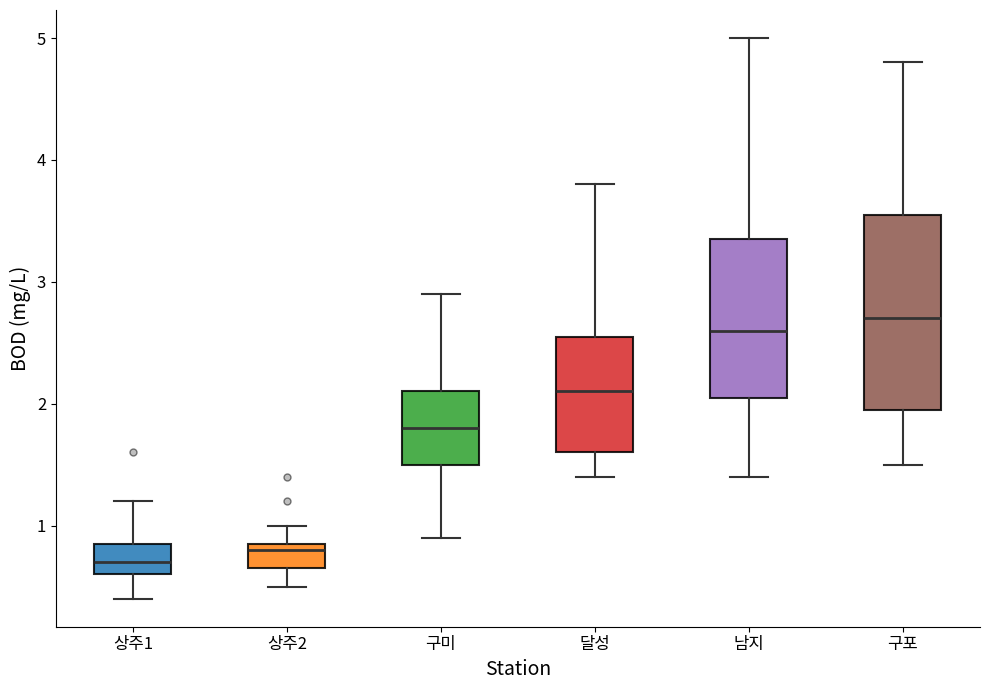

Where is the lower edge of the box for 구포 on the y-axis? The values are not printed on the chart, so give them approximately, as read against the axis.

2.0